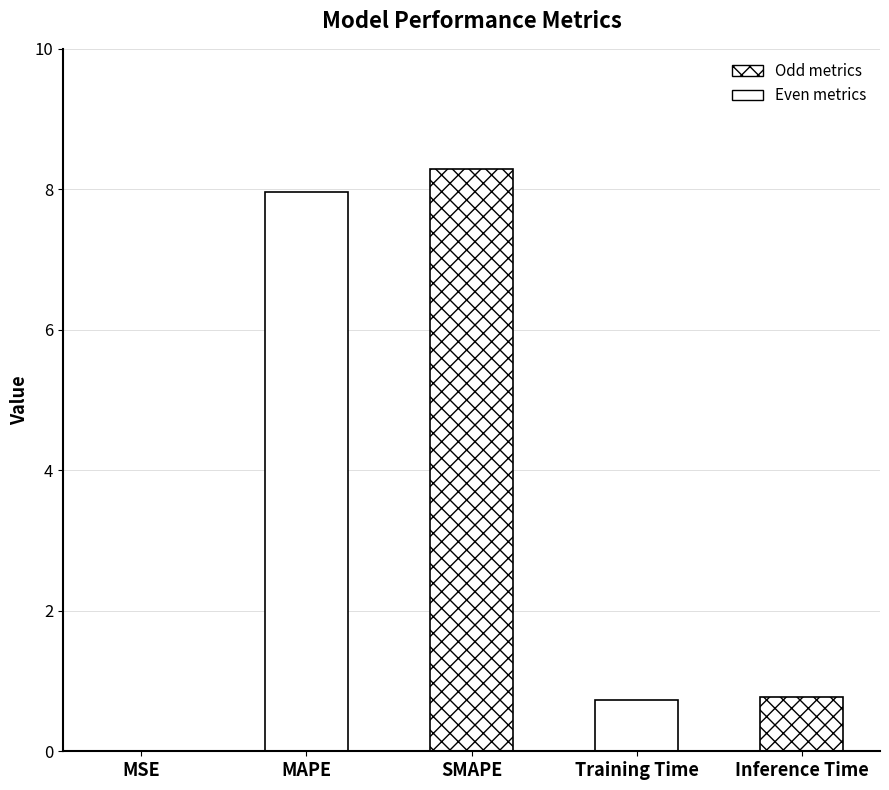

What is the change in value from MSE to SMAPE?

+8.3